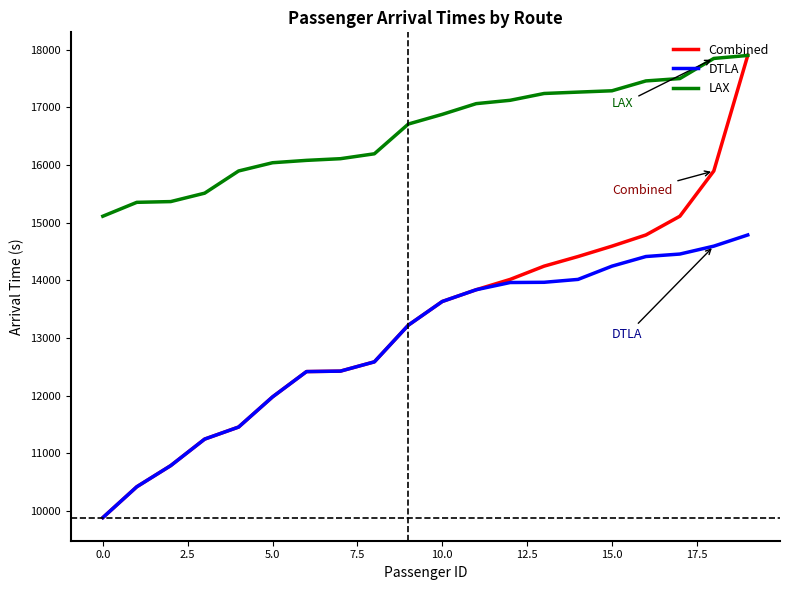

True or false: DTLA and LAX intersect in this chart.

False